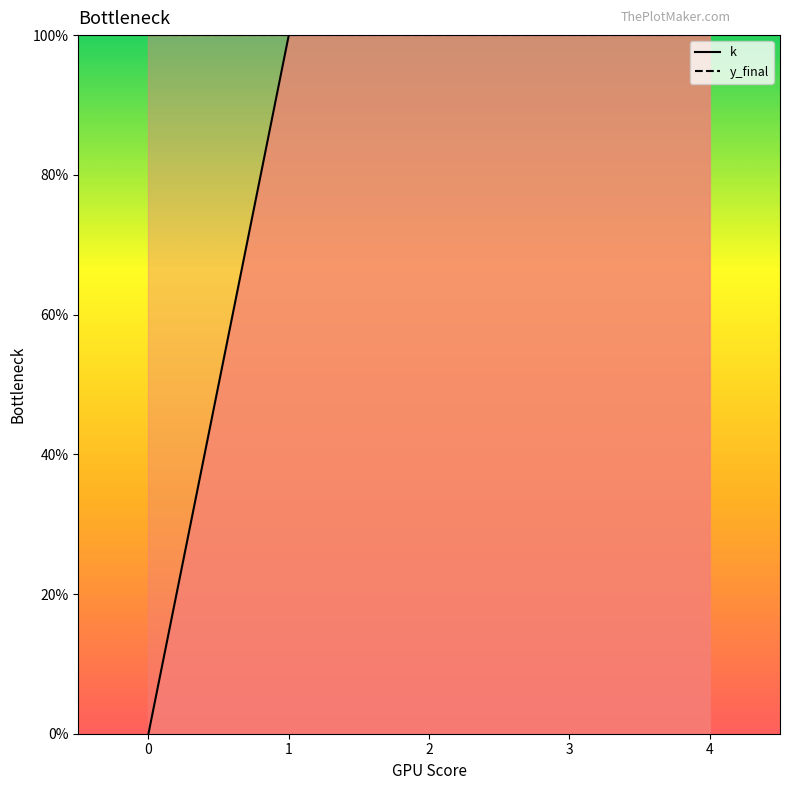

How many lines are shown in the chart?

1